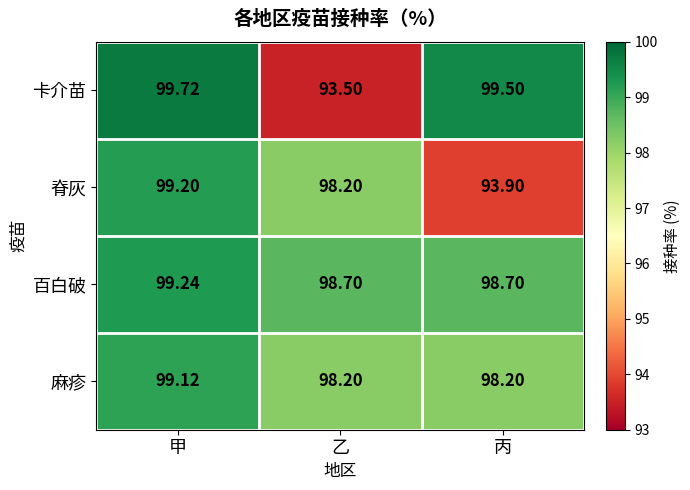

Where does the 脊灰 series first go above 98?

甲